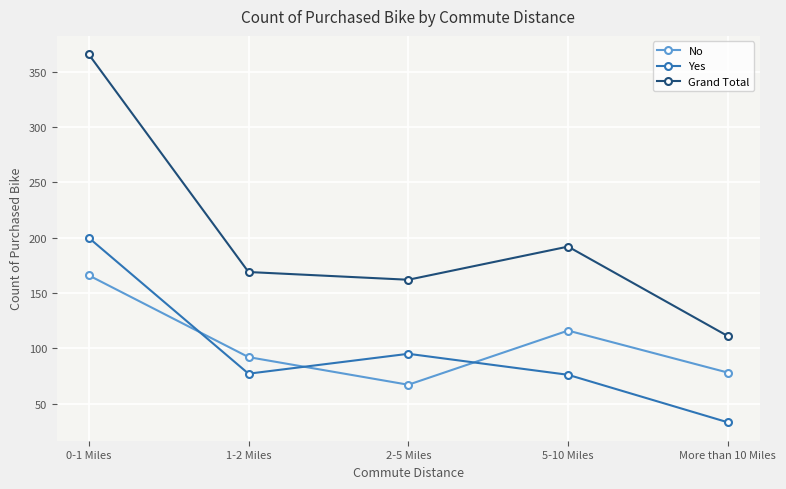

What is the difference between the maximum and minimum values in the No series?

99